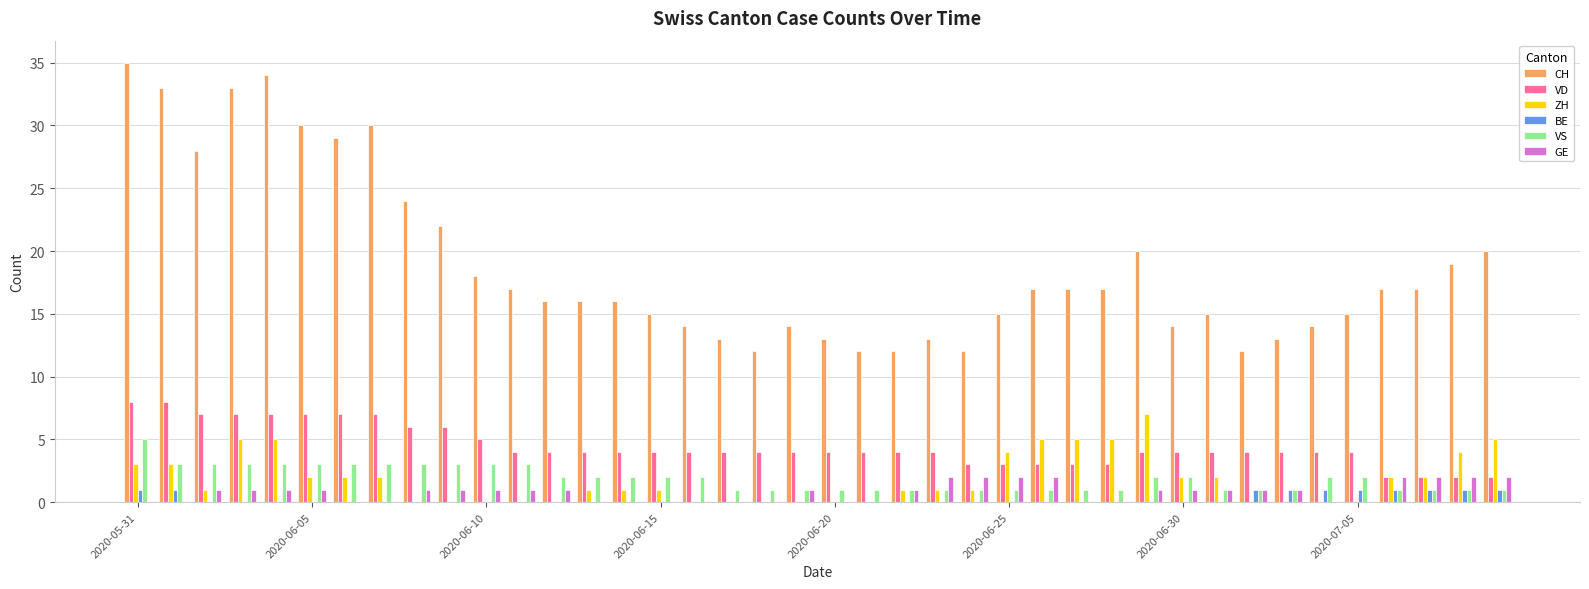

Which series has the largest total across all categories?

CH